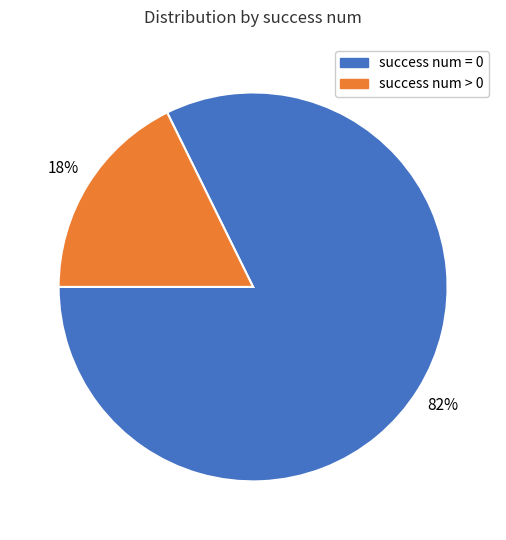

To the nearest percent, what is the average slice percentage?

50%